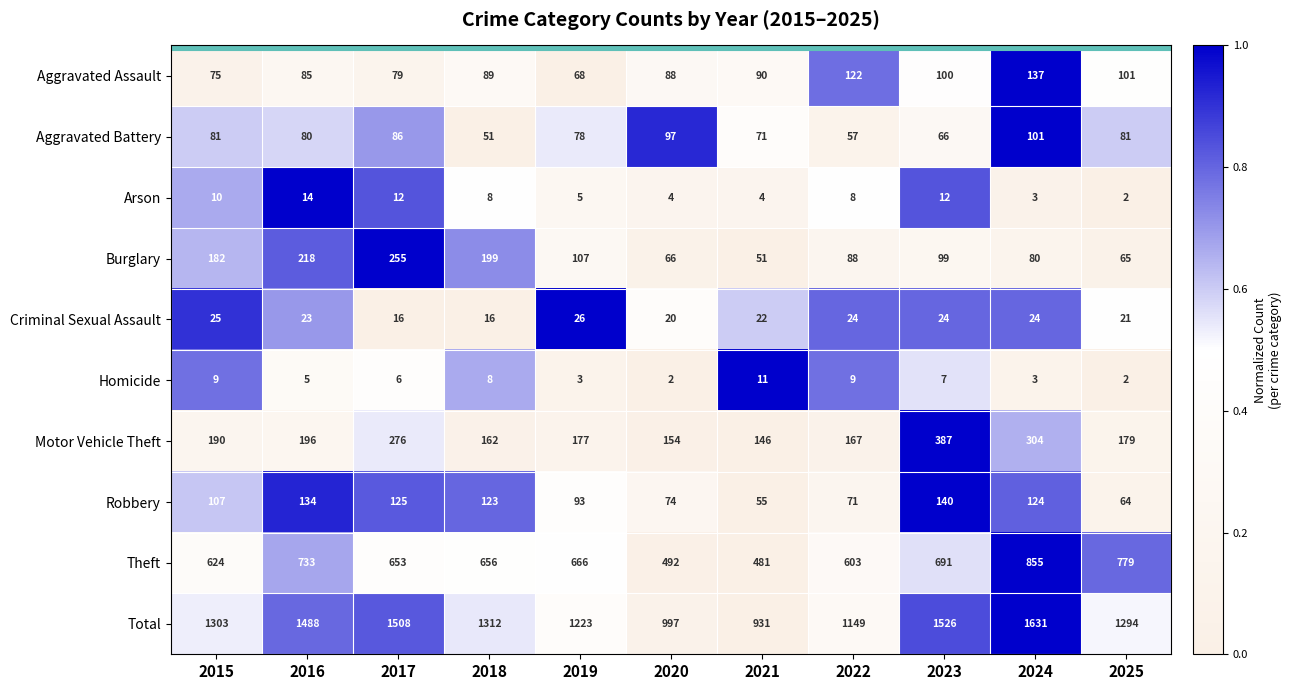

Rank the series by their maximum value, from highest to lowest.

Total, Theft, Motor Vehicle Theft, Burglary, Robbery, Aggravated Assault, Aggravated Battery, Criminal Sexual Assault, Arson, Homicide